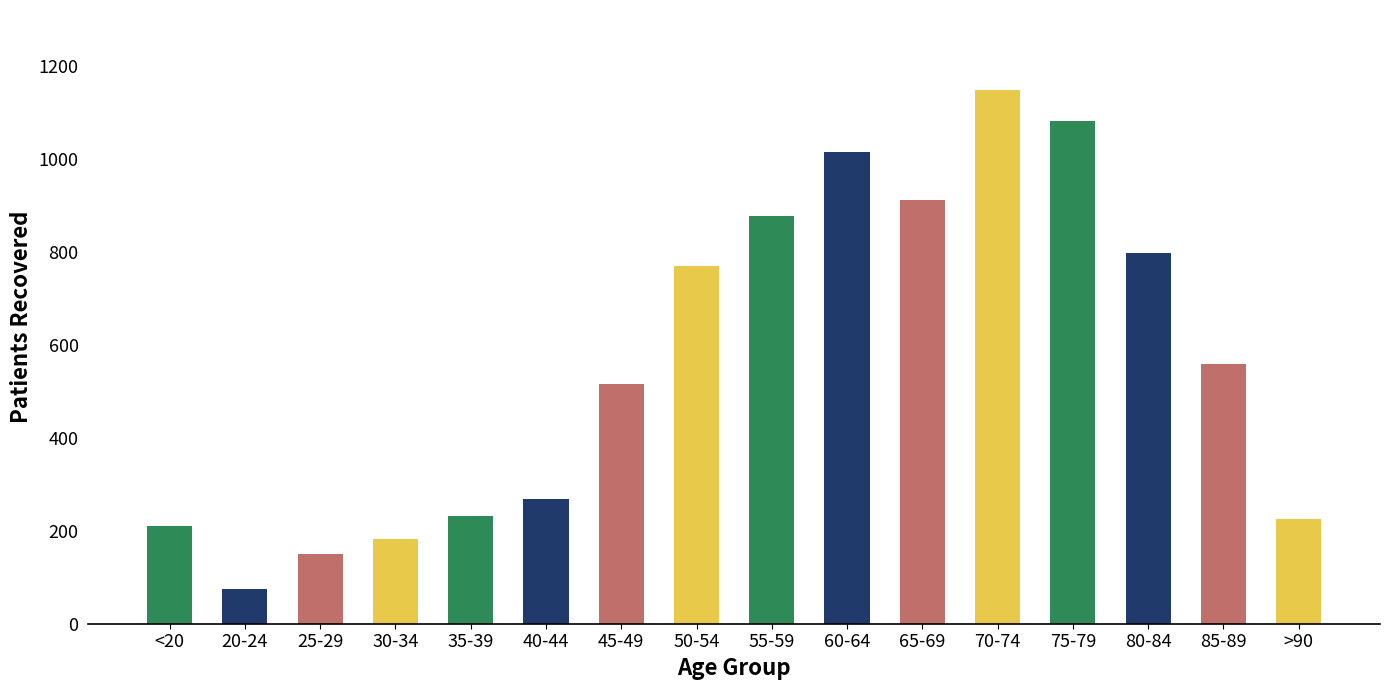

What is the minimum value shown in the chart?

74